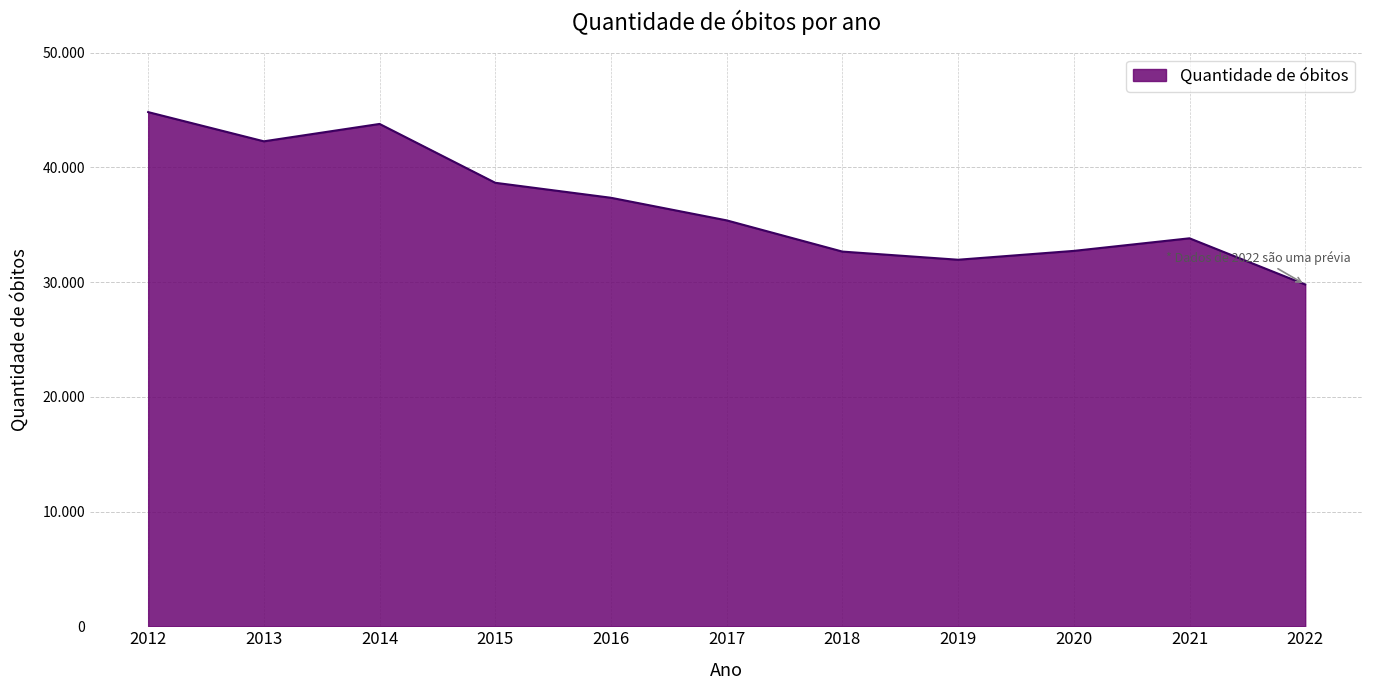

What is the difference between the values at 2012 and 2022?

15026